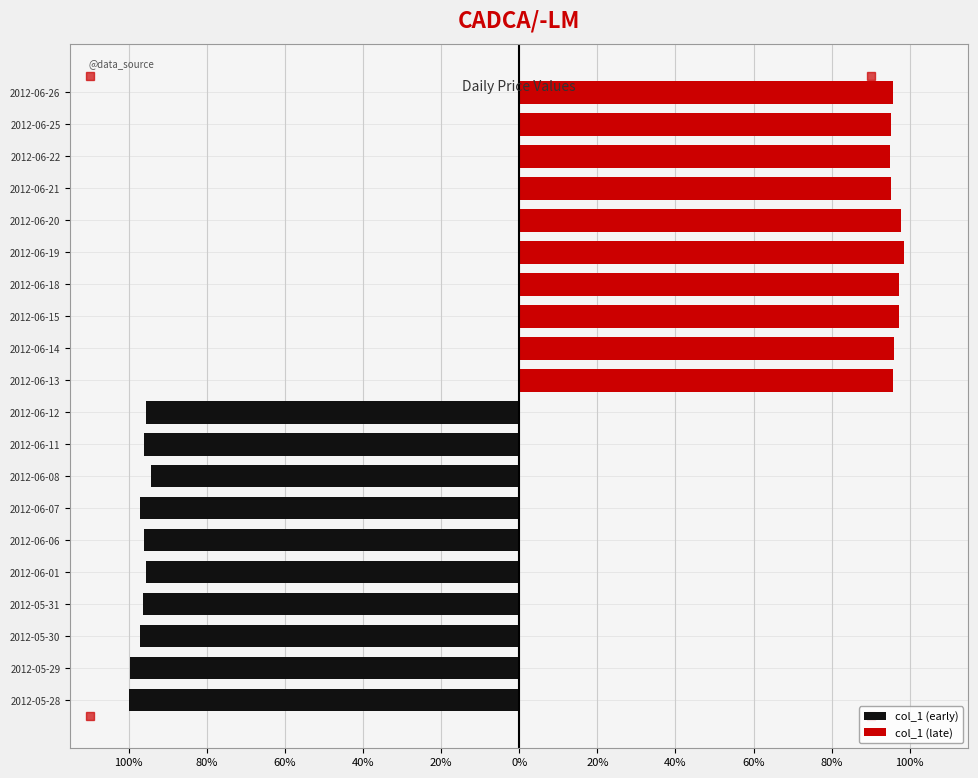

List the series in order of their overall mean, highest first.

col_1 (late), col_1 (early)